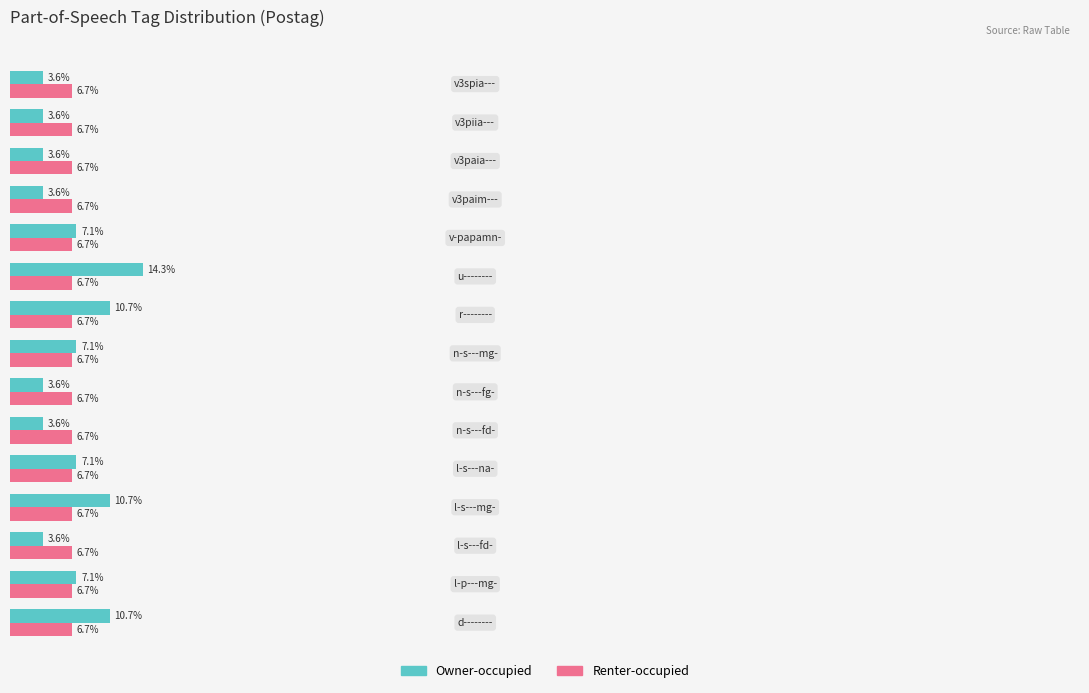

List the series in order of their peak value, lowest first.

Renter-occupied, Owner-occupied